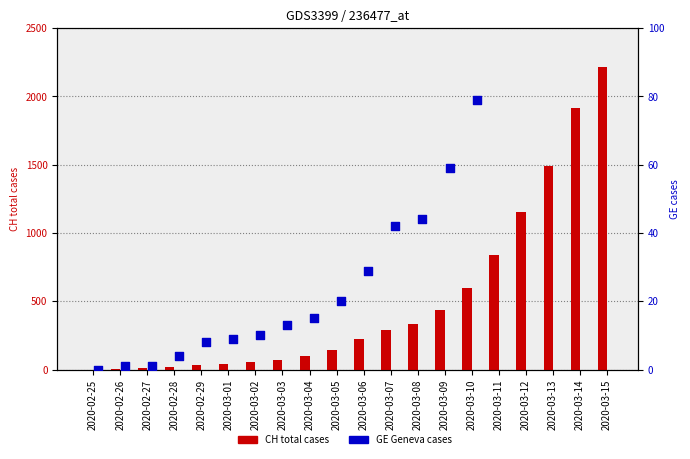

What are all the series names shown in the legend?

CH (total cases), GE (Geneva cases)